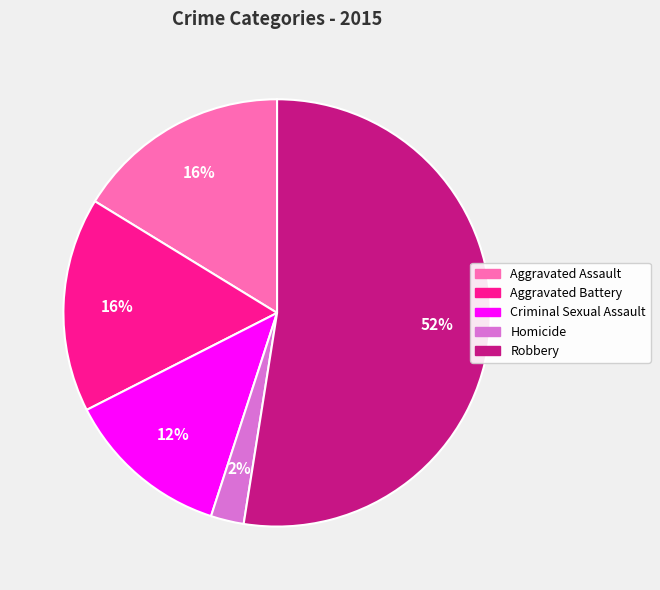

What is the largest slice in the pie chart?

Robbery